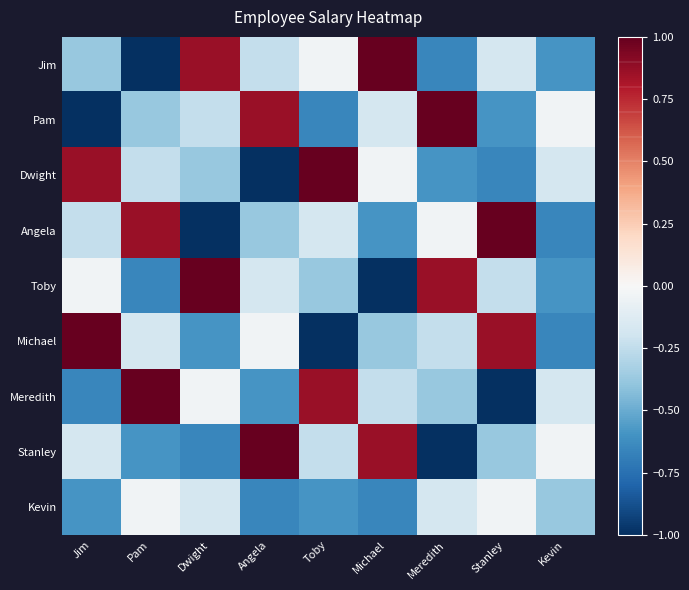

Count the number of categories in the chart.

9